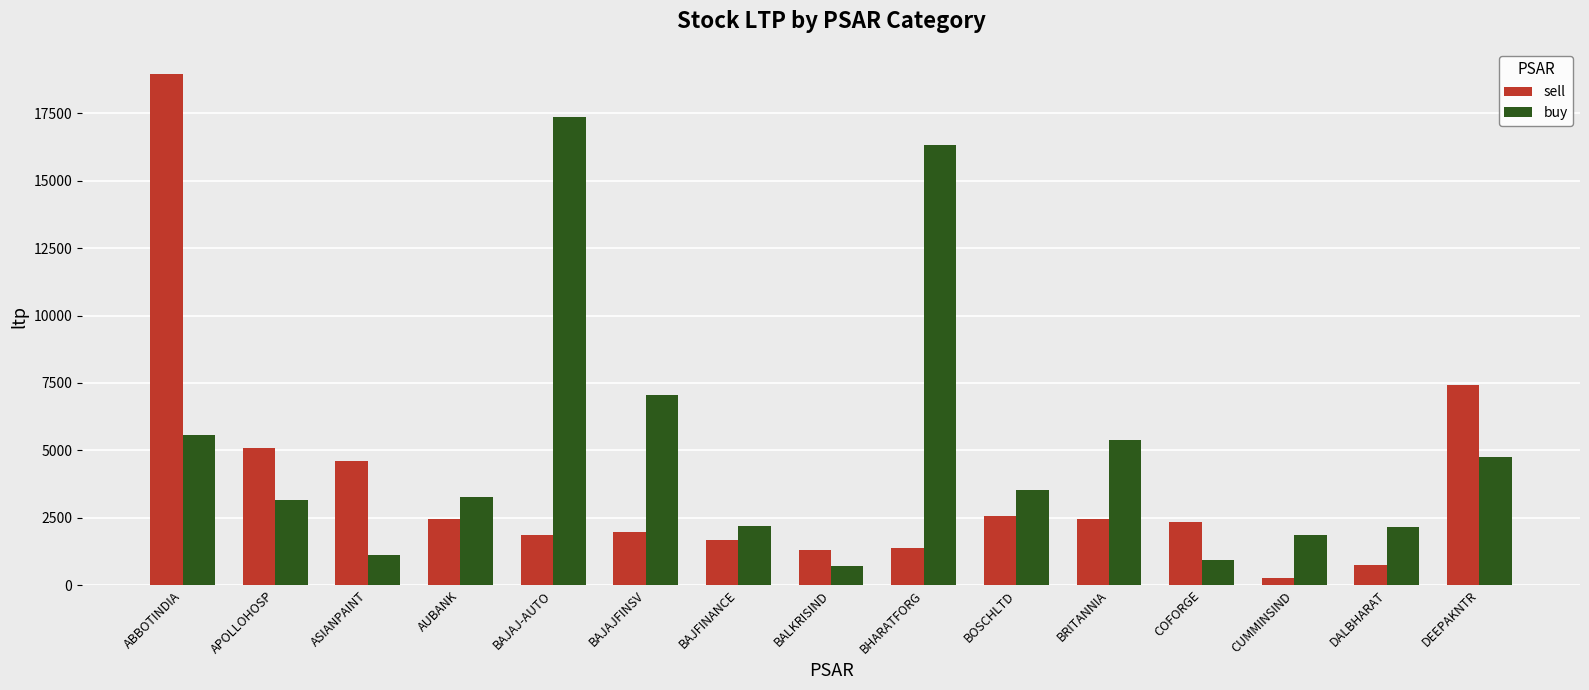

Which category has the lowest value in the buy series?

BALKRISIND